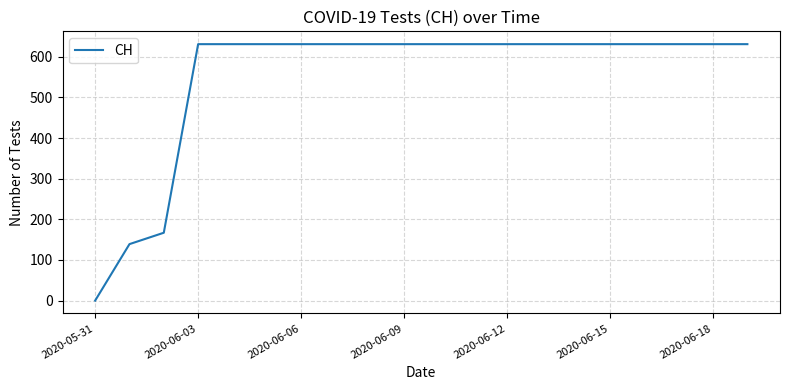

What is the difference between the maximum and minimum values?

631